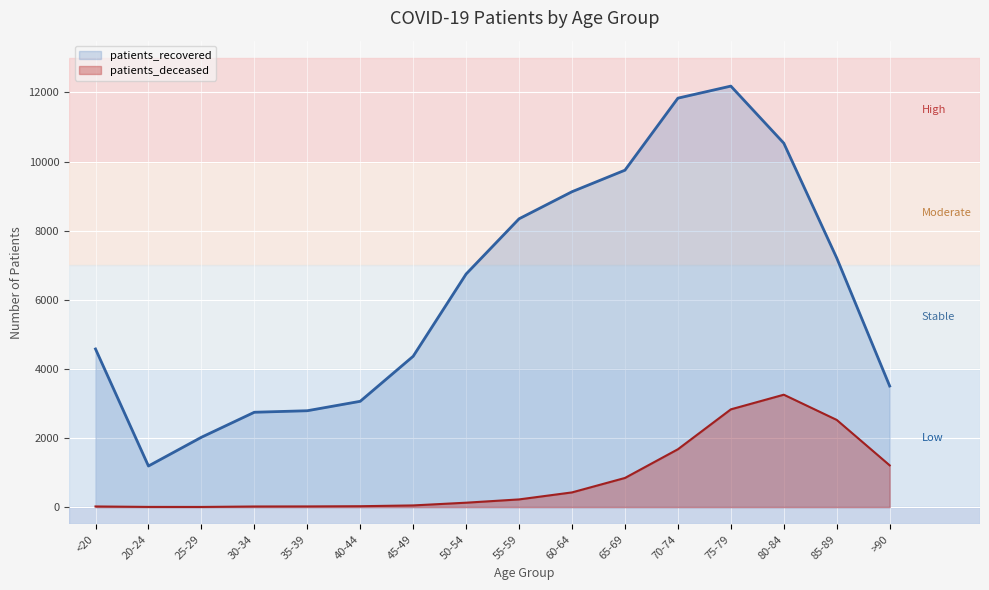

Which has a higher value, 40-44 or 45-49?

45-49